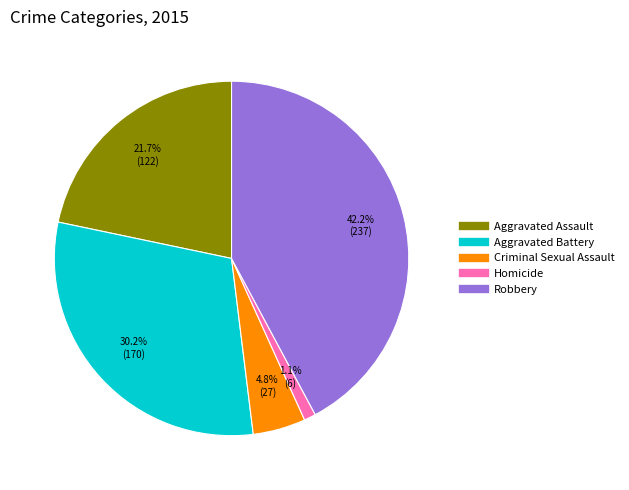

To the nearest percent, what portion does Homicide represent?

1%